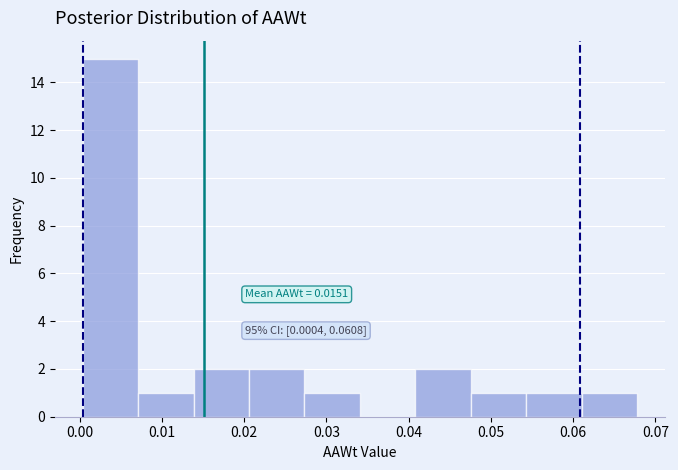

Which range on the x-axis has the tallest bar?

0.000 to 0.007